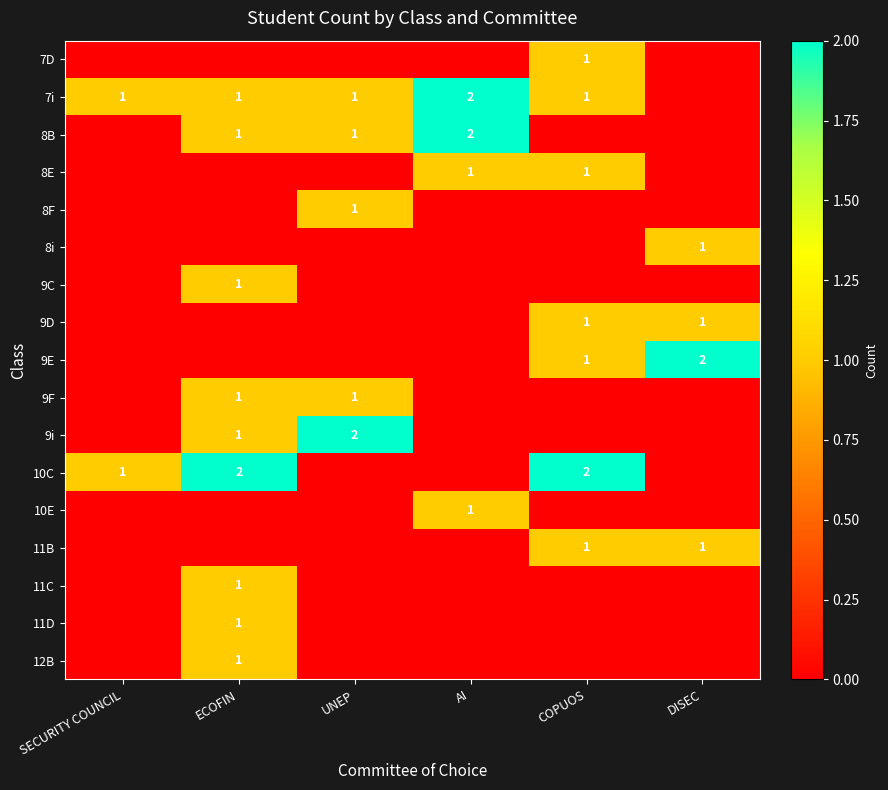

Is it true that 9F equals 1 at UNEP?

True